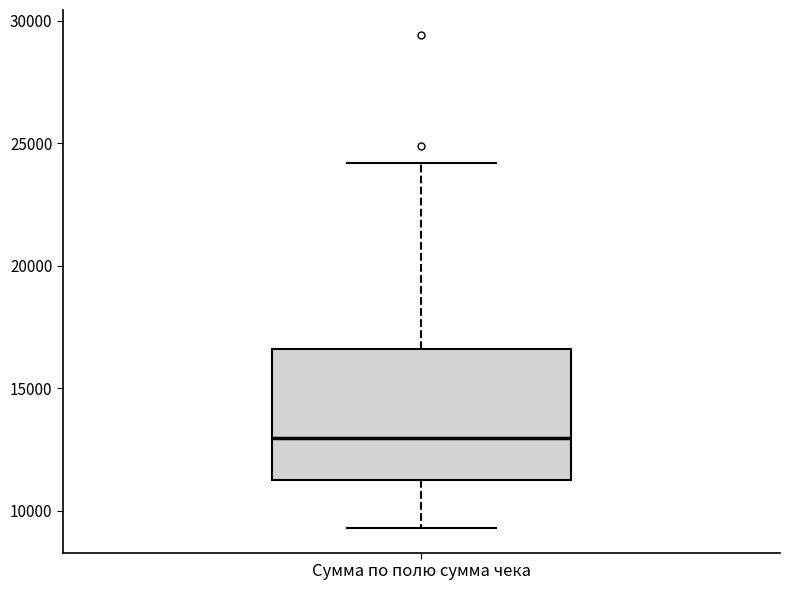

Read this box plot against the y-axis: the position of the median line, the range covered by the box, and the ends of both whiskers. The values are not printed on the chart, so give them approximately, as read against the axis.

median 13000, box 11000 to 16500, whiskers 9500 to 24000